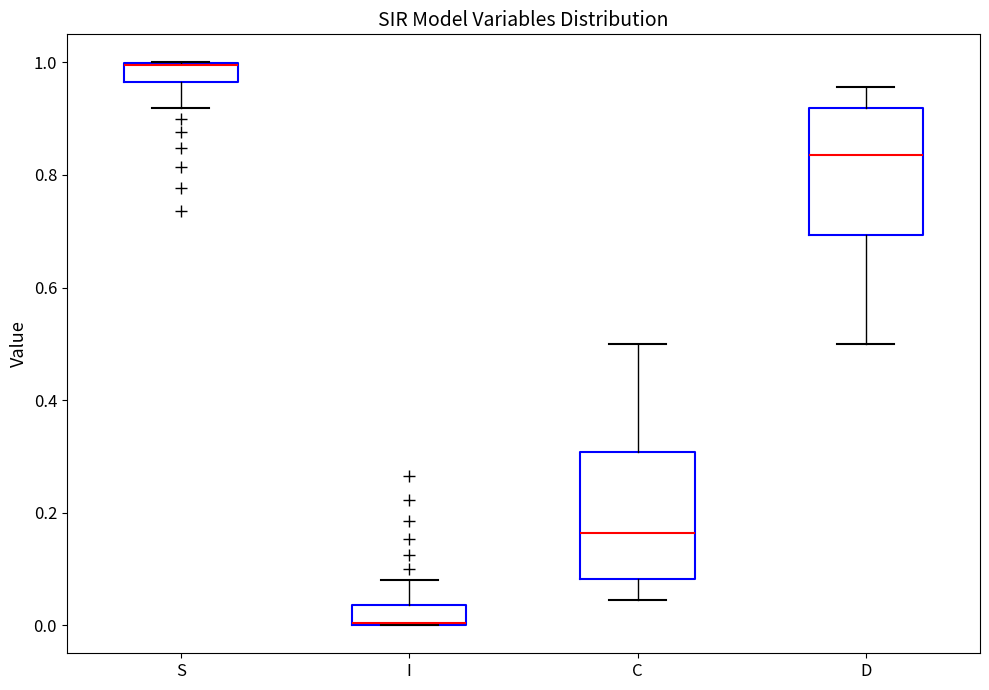

Where does the upper whisker of the box for D end on the y-axis? The values are not printed on the chart, so give them approximately, as read against the axis.

0.96